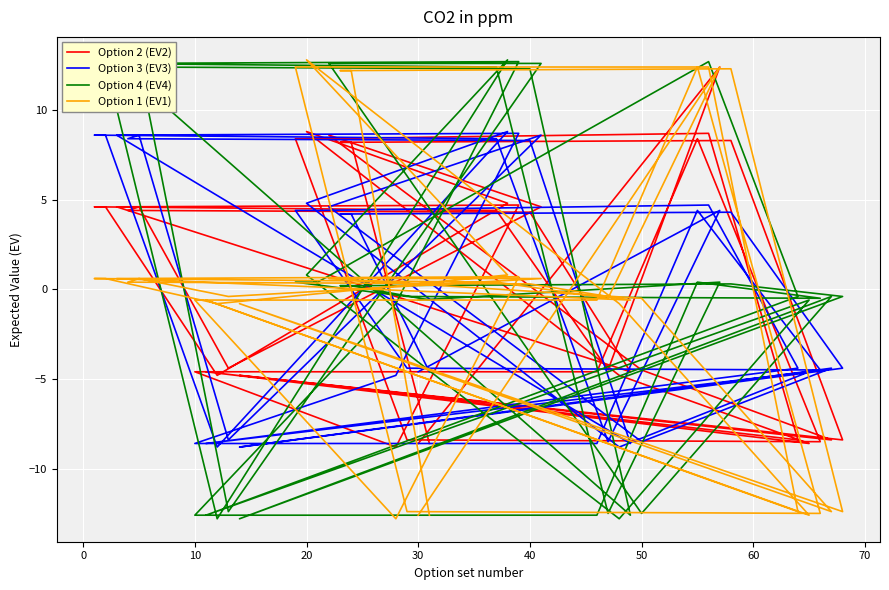

What is the sum of all Option 4 (EV4) values?

23.1